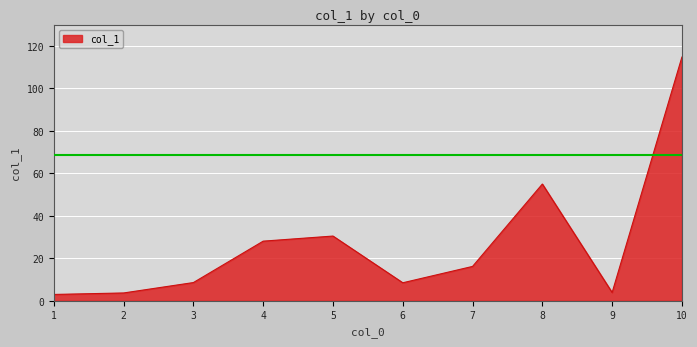

Where is the first local maximum?

5